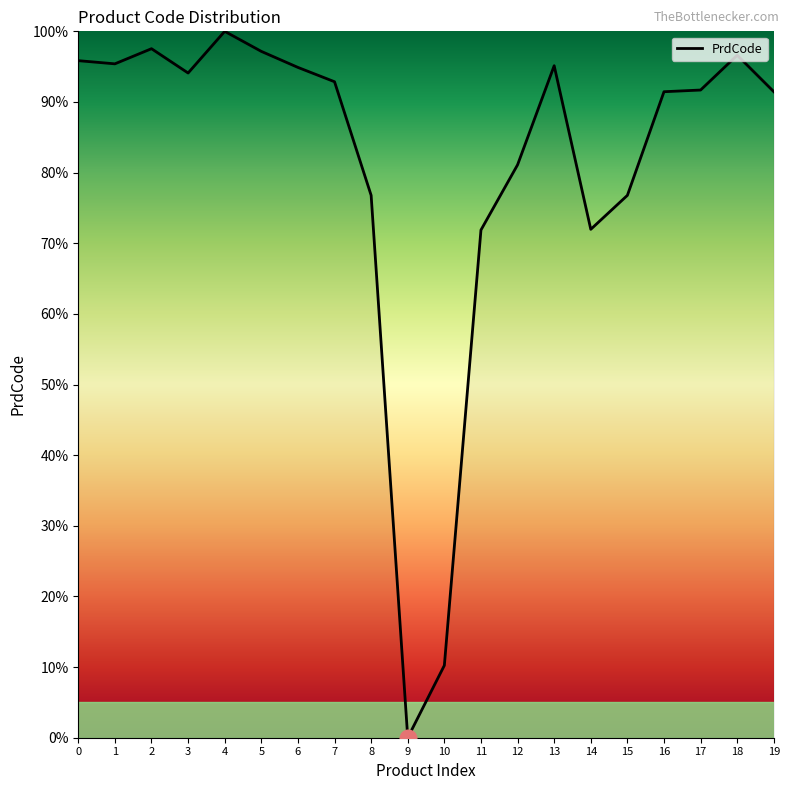

What is the ratio of the value at 5 to the value at 18?

1.0